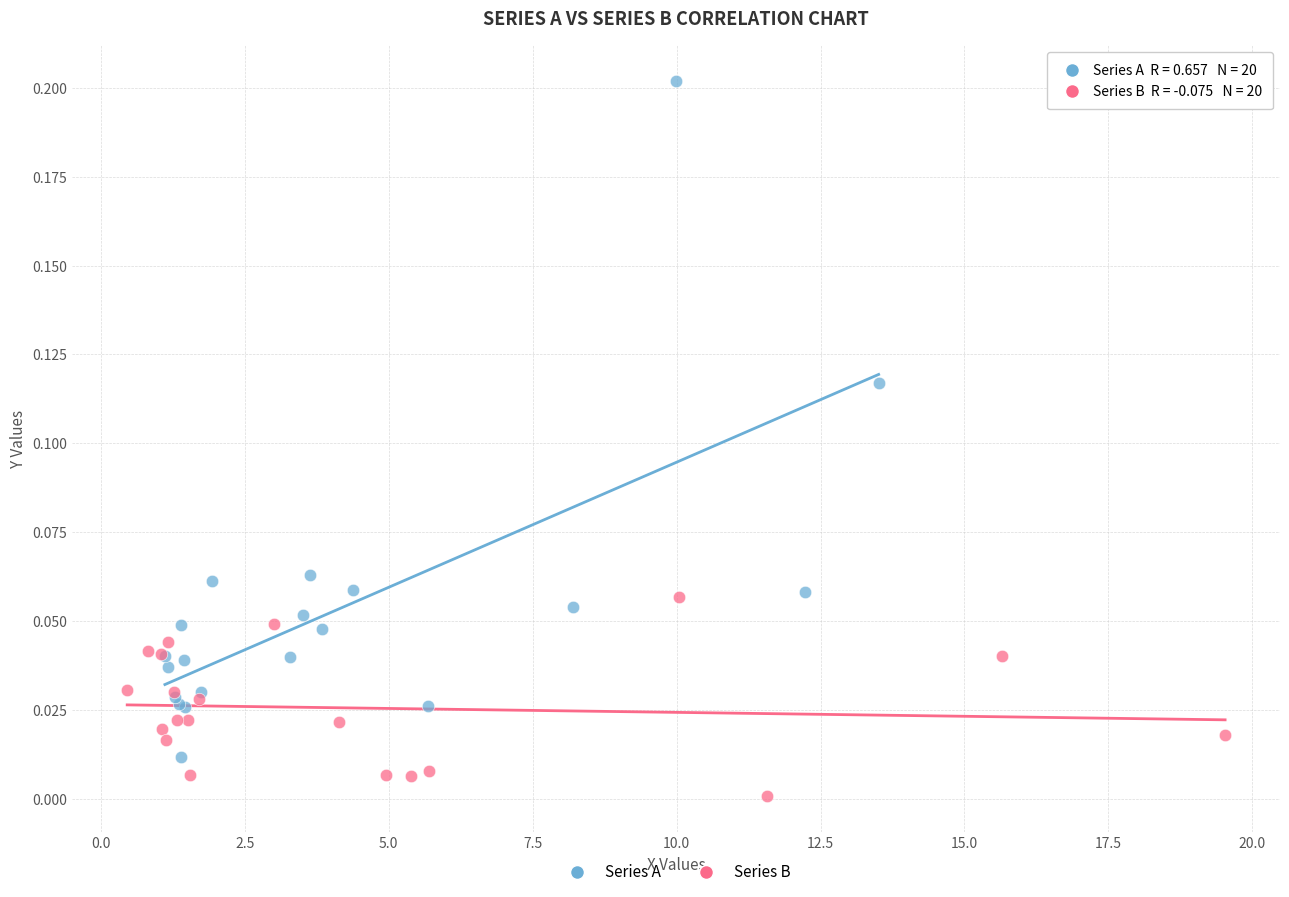

Which series reaches the minimum Y coordinate?

Series B